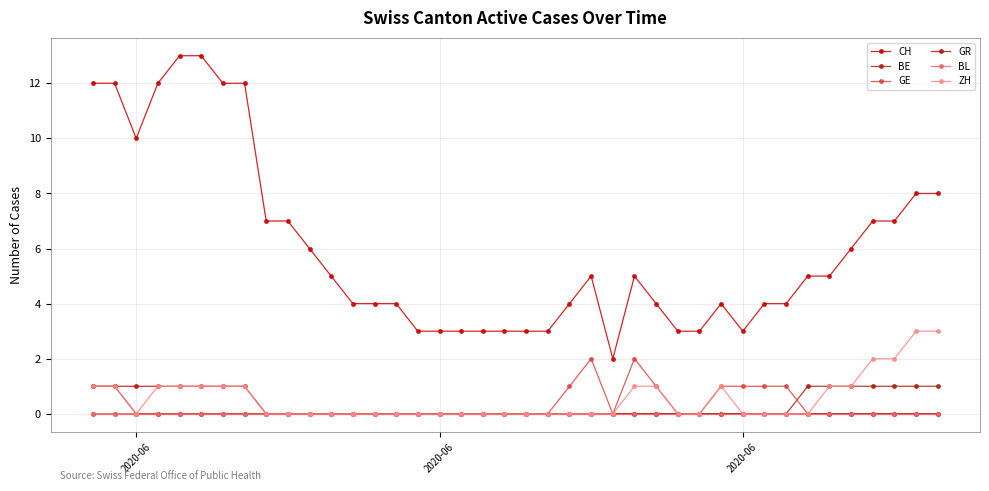

How many ZH values are between 0 and 1?

36